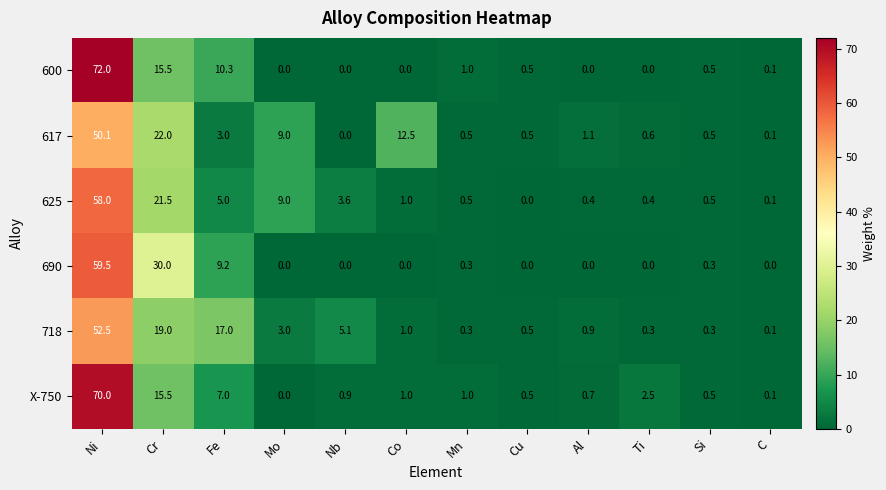

At which category does the chart reach its peak across all series?

Ni